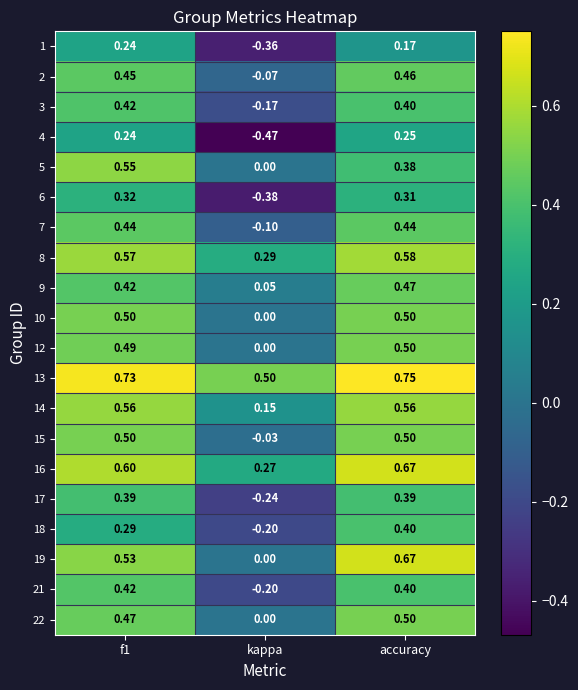

At which label is 2 closest to 0?

kappa